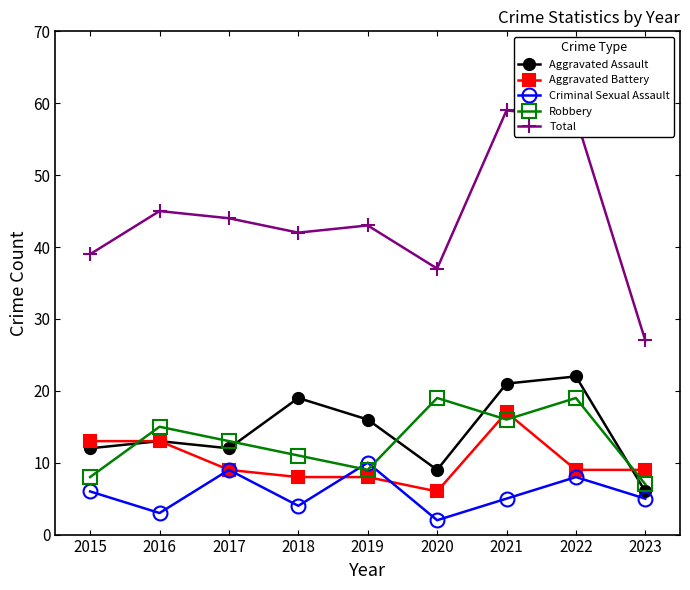

At which label does Aggravated Assault reach its peak?

2022